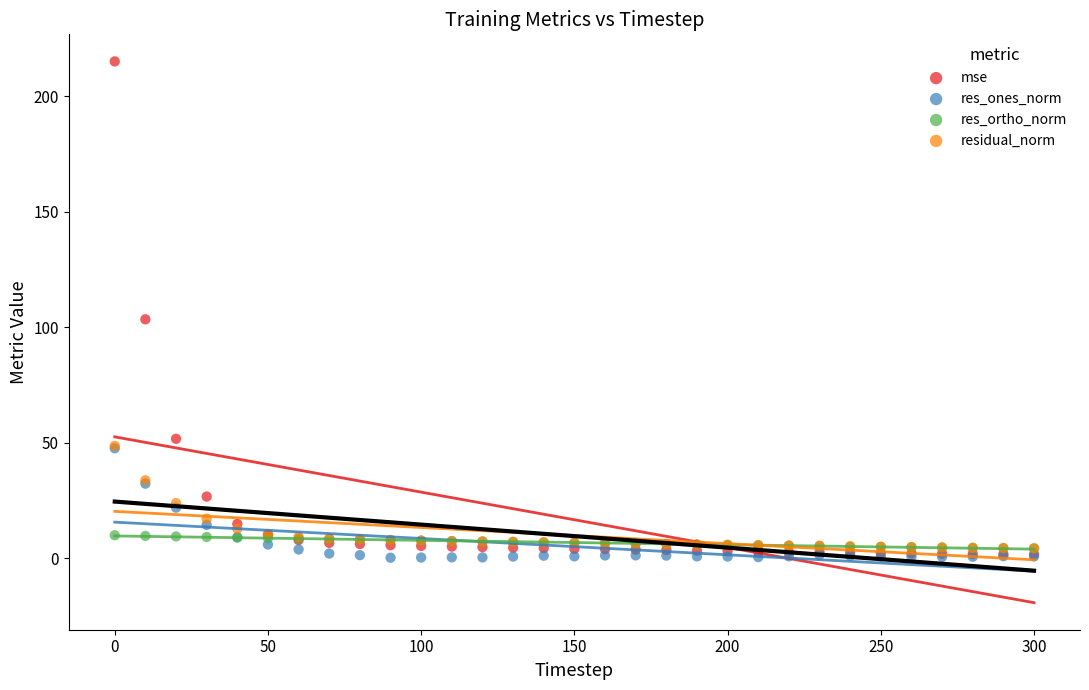

Which series has the largest Y range (max minus min)?

mse